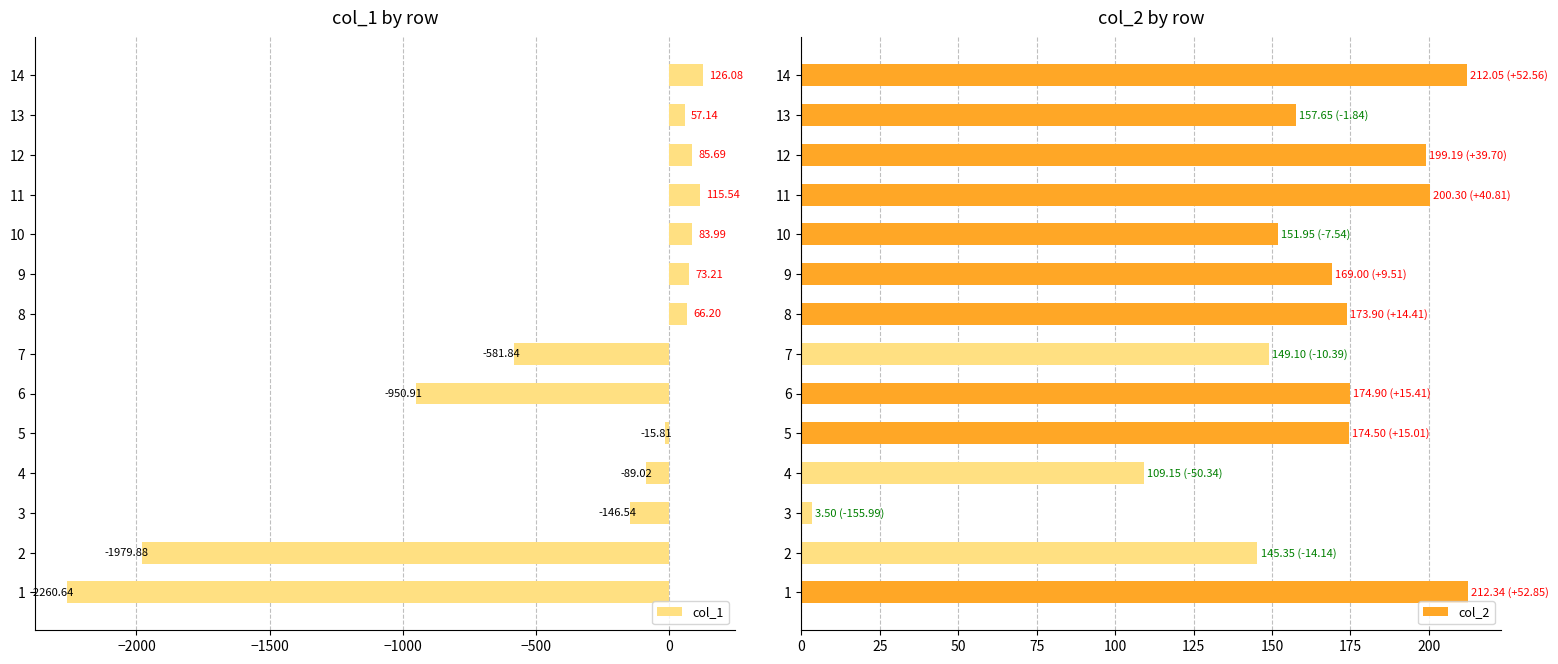

What is the difference between the col_1 values at 11 and 1?

2376.2